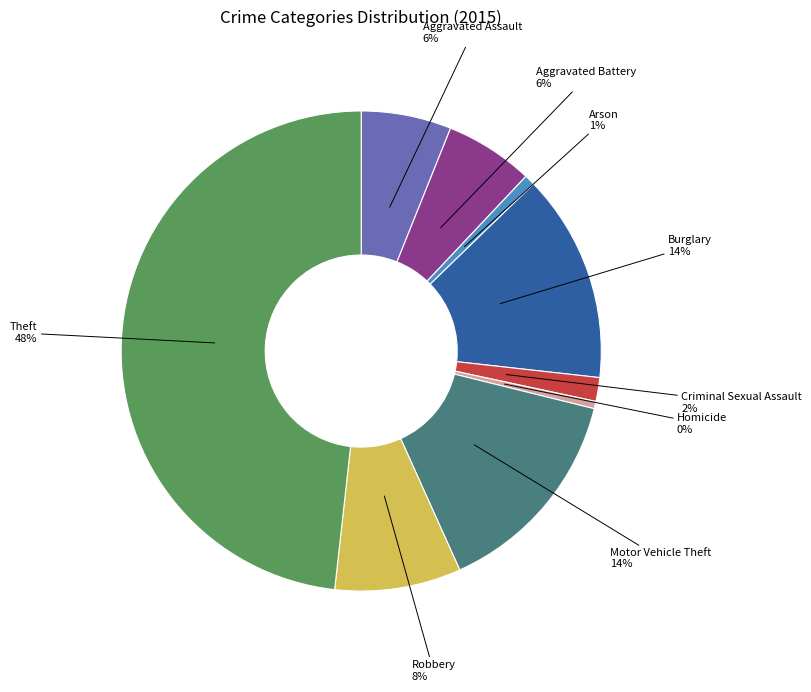

Is the sum of Motor Vehicle Theft and Homicide greater than half?

No